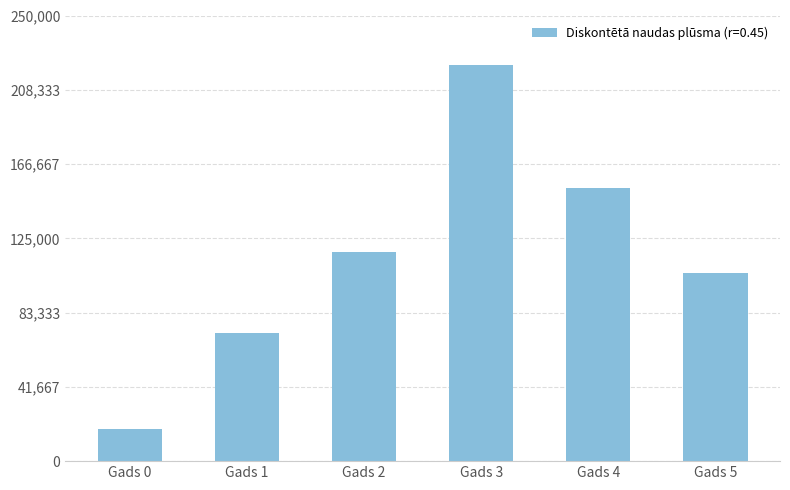

What is the sum of all values?

687786.5